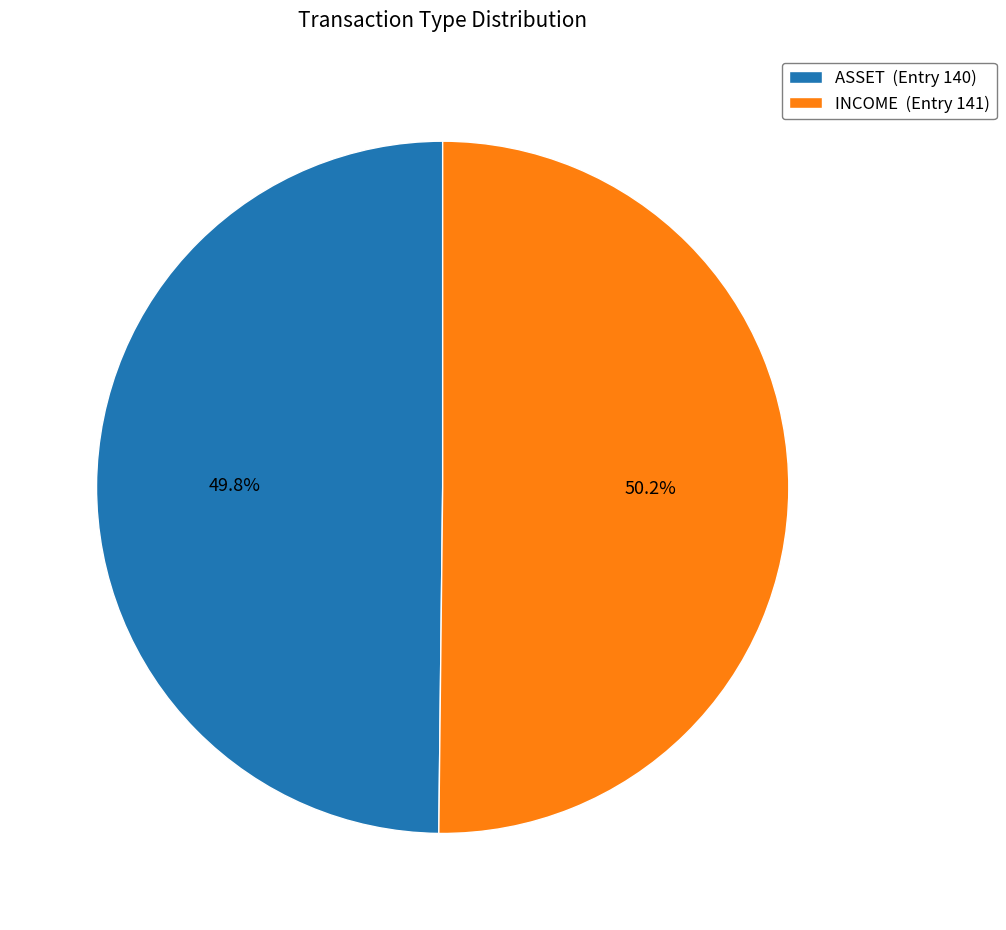

Does any single category account for the majority?

Yes